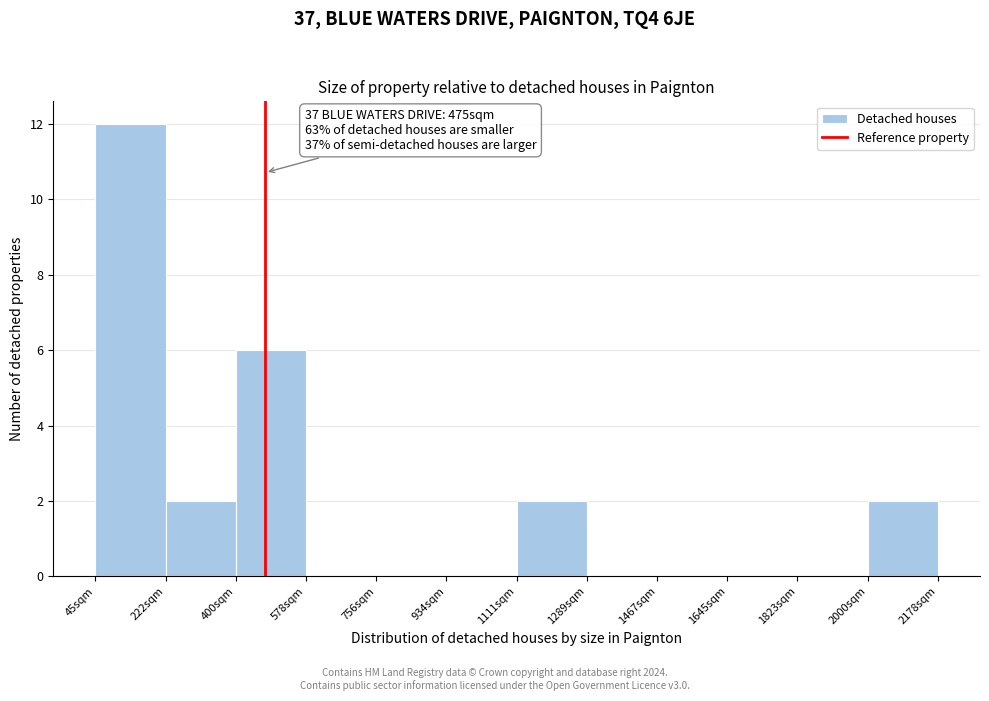

Which range on the x-axis has the tallest bar?

40 to 220